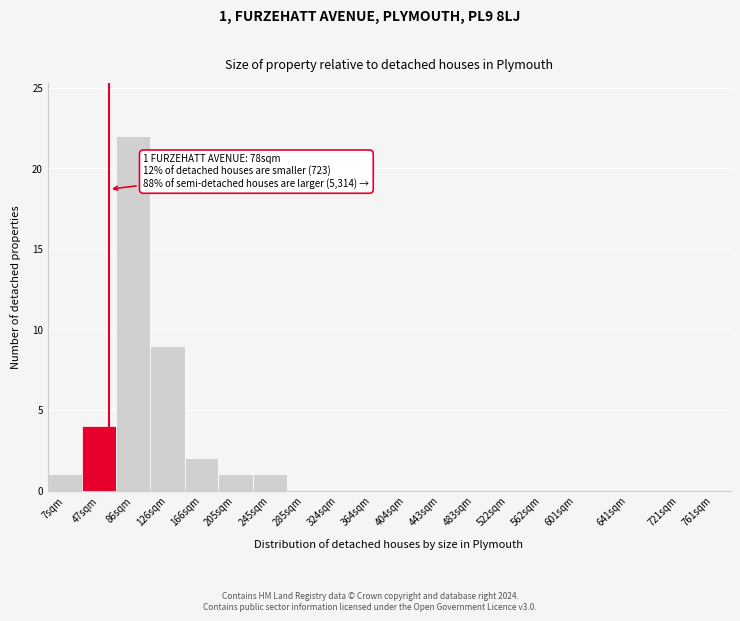

Reading right to left, extract all data points from this chart.

761sqm=0	721sqm=0	641sqm=0	601sqm=0	562sqm=0	522sqm=0	483sqm=0	443sqm=0	404sqm=0	364sqm=0	324sqm=0	285sqm=0	245sqm=1	205sqm=1	166sqm=2	126sqm=9	86sqm=22	47sqm=4	7sqm=1